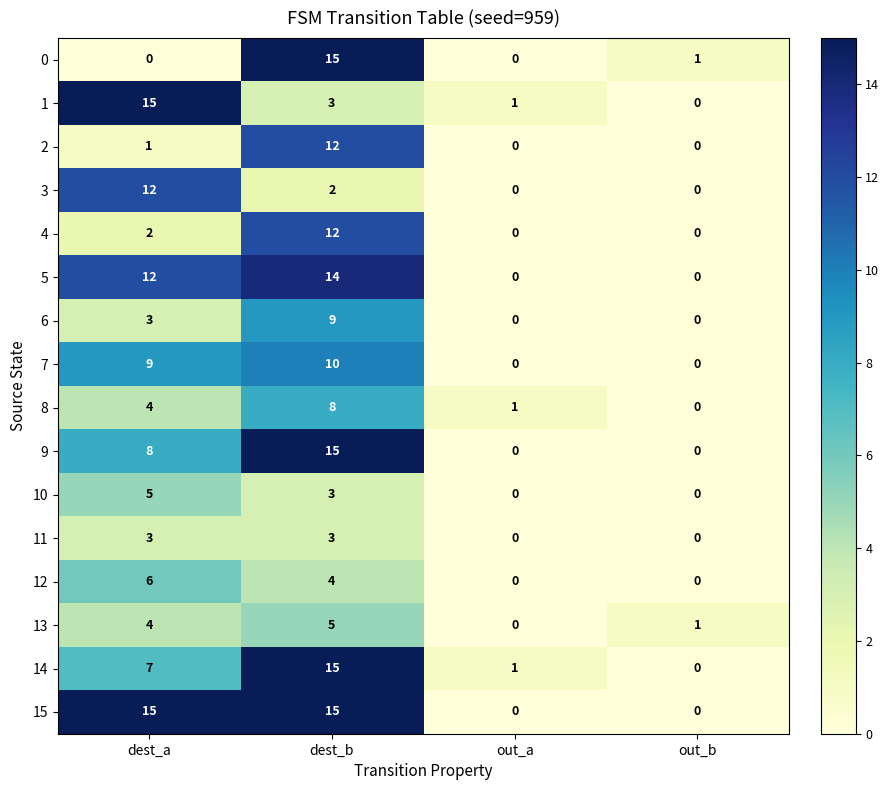

What is the difference between the maximum and minimum values in the 14 series?

15